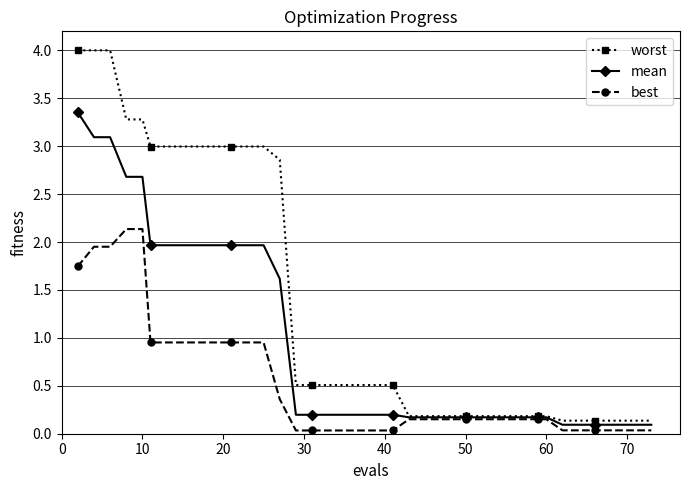

Rank the series by their average value, from lowest to highest.

best, mean, worst